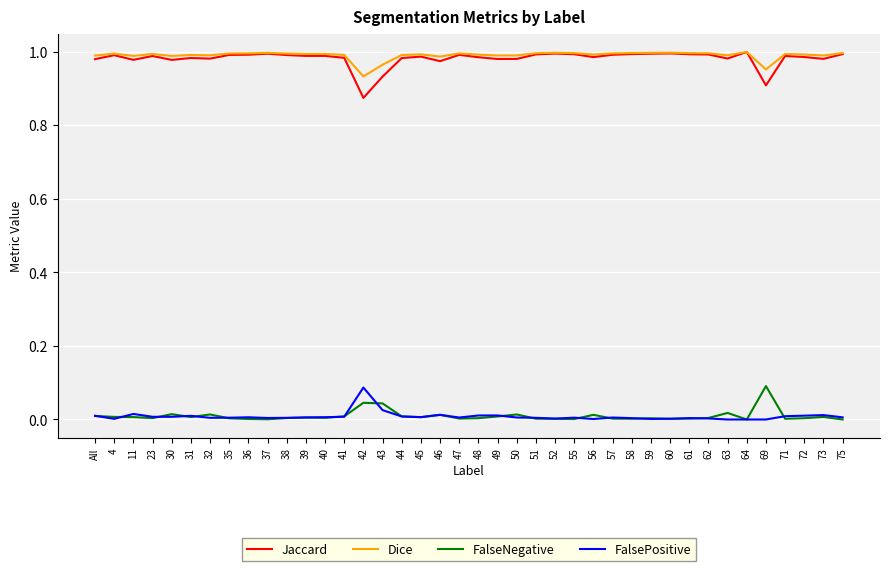

How many categories are shown in the chart?

40